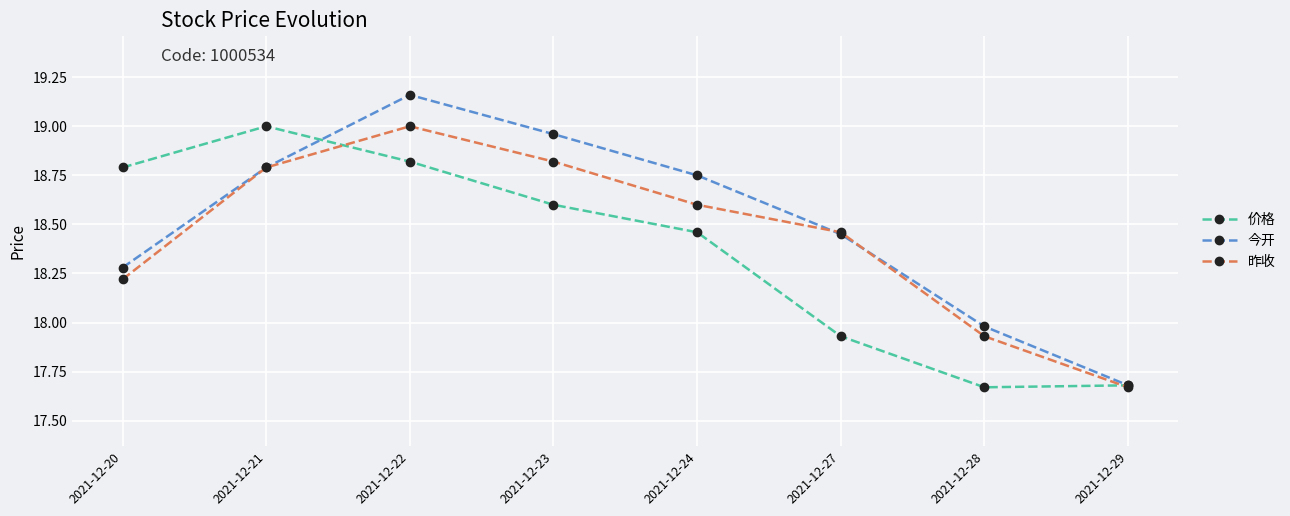

Is it true that 今开 equals 18.3 at 2021-12-20?

True